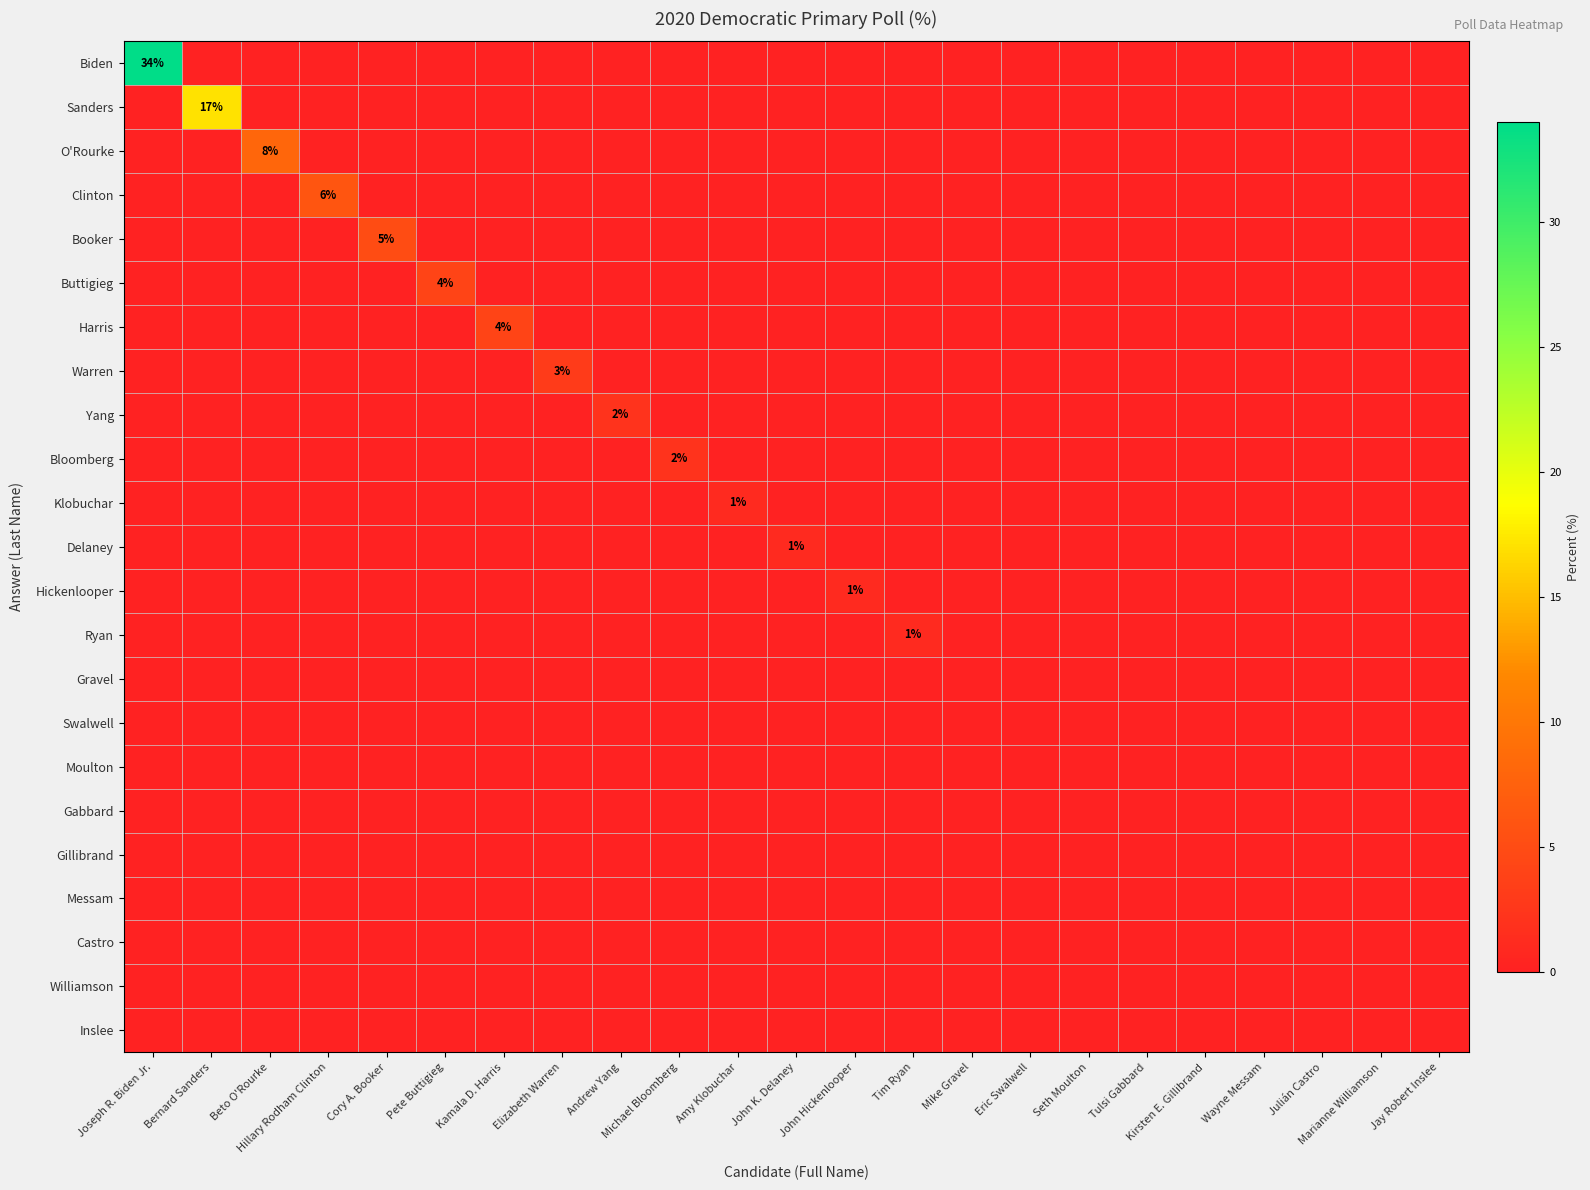

The Harris series shows 2 at Kamala D. Harris. True or false?

False